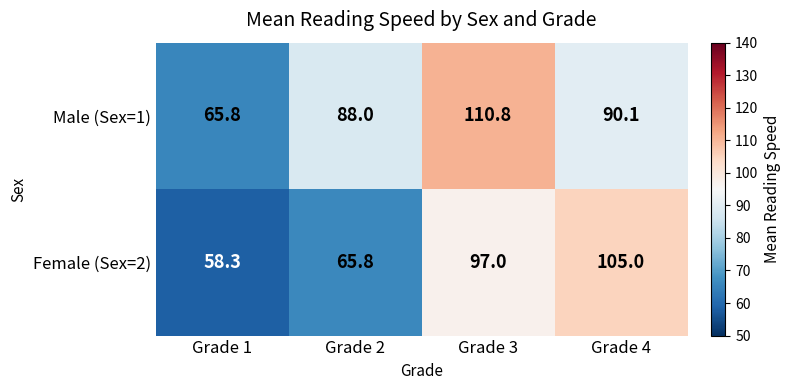

List the series in order of their peak value, highest first.

Male (Sex=1), Female (Sex=2)